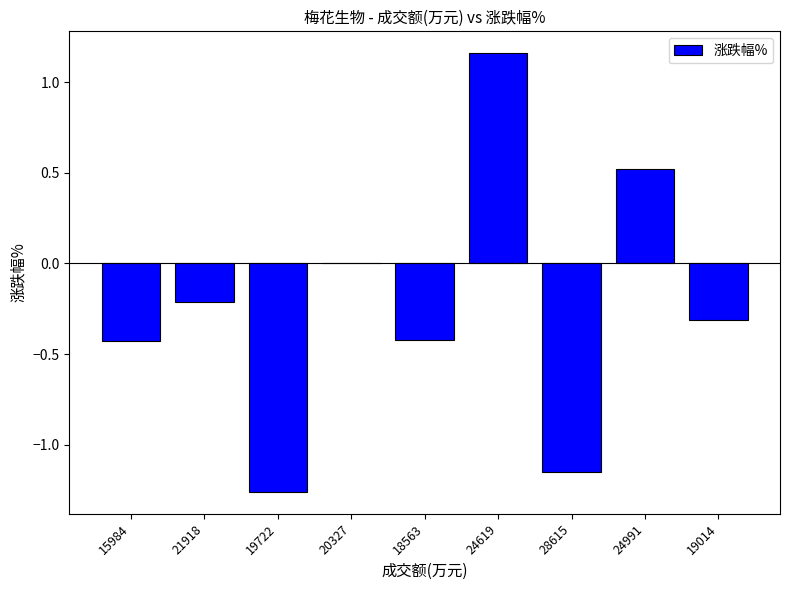

Is it true that the value at 18563 is -0.3?

False